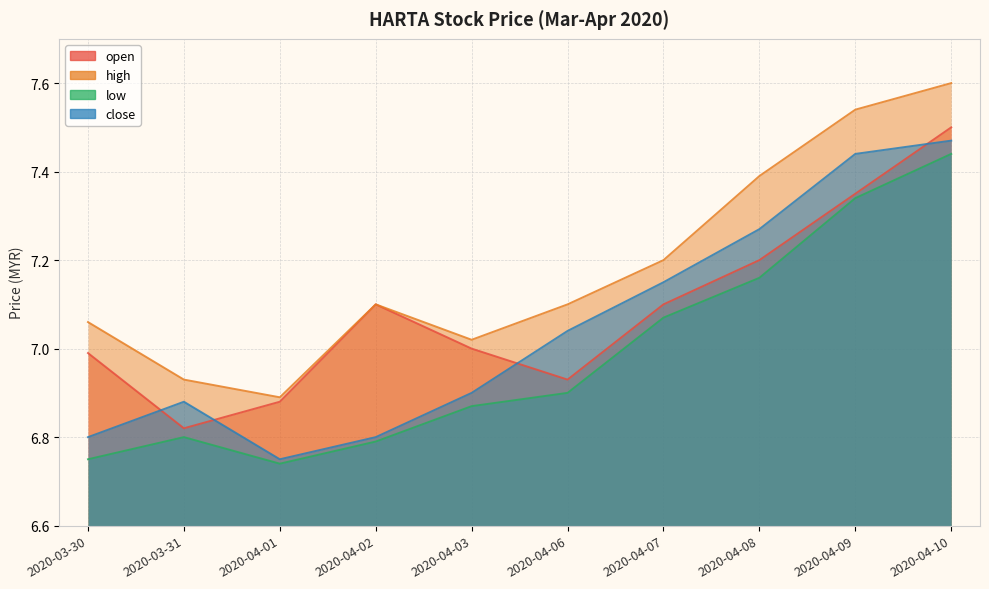

Is it true that open equals 2.7 at 2020-04-03?

False